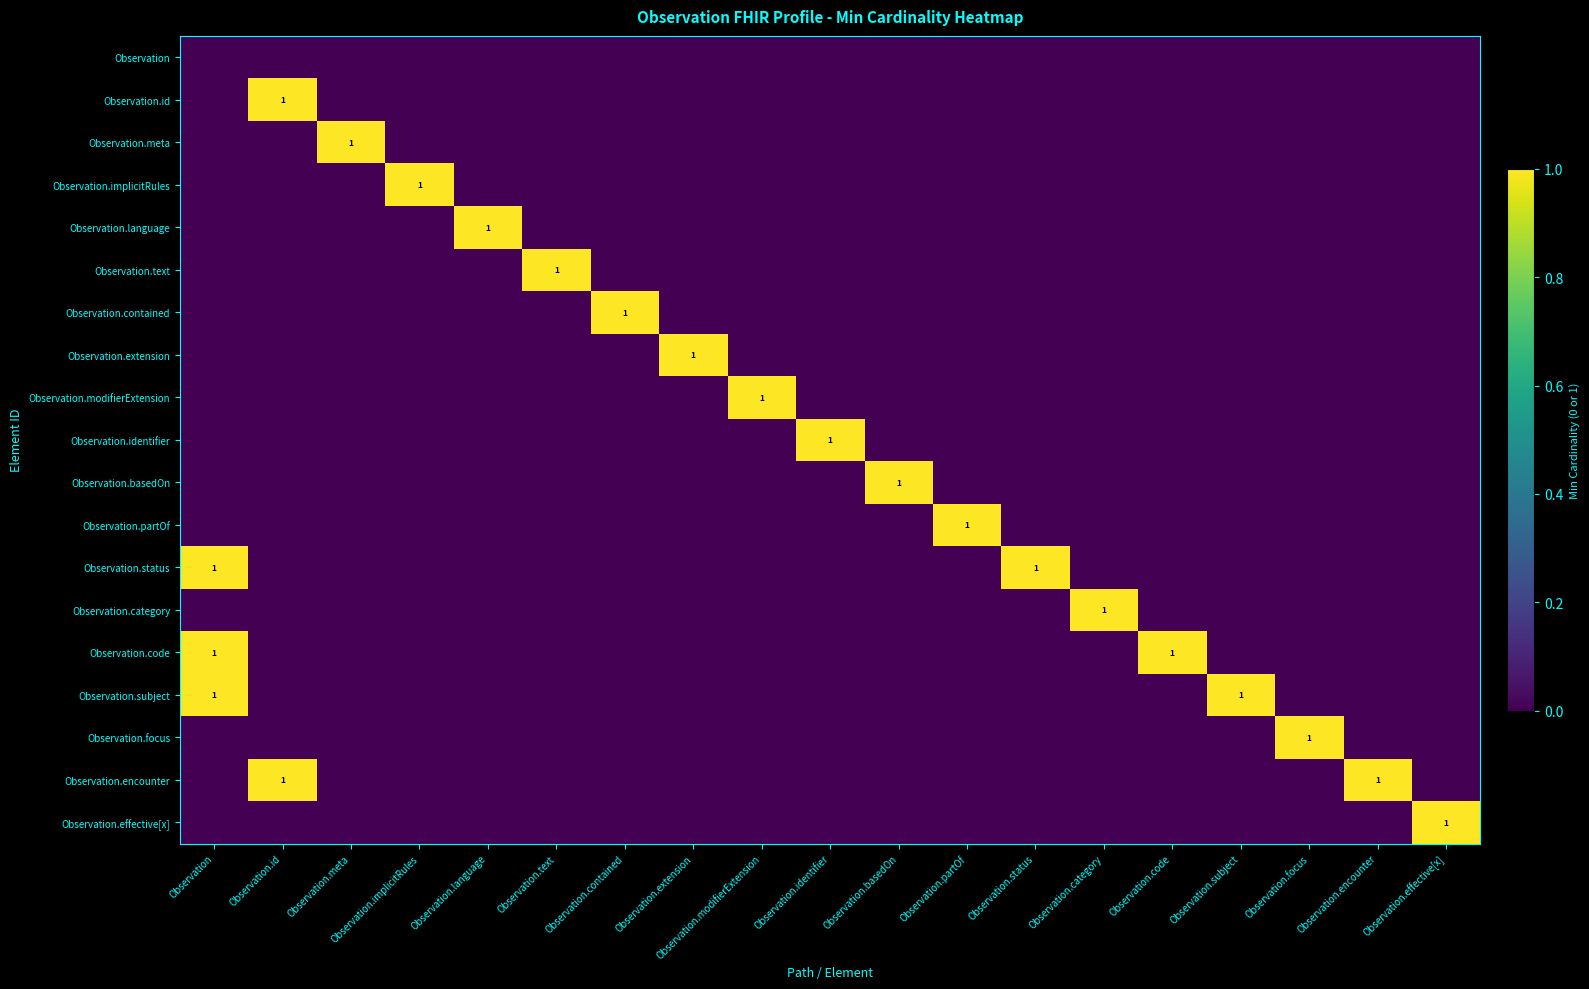

What is the difference between the Observation.implicitRules values at Observation.implicitRules and Observation.code?

1